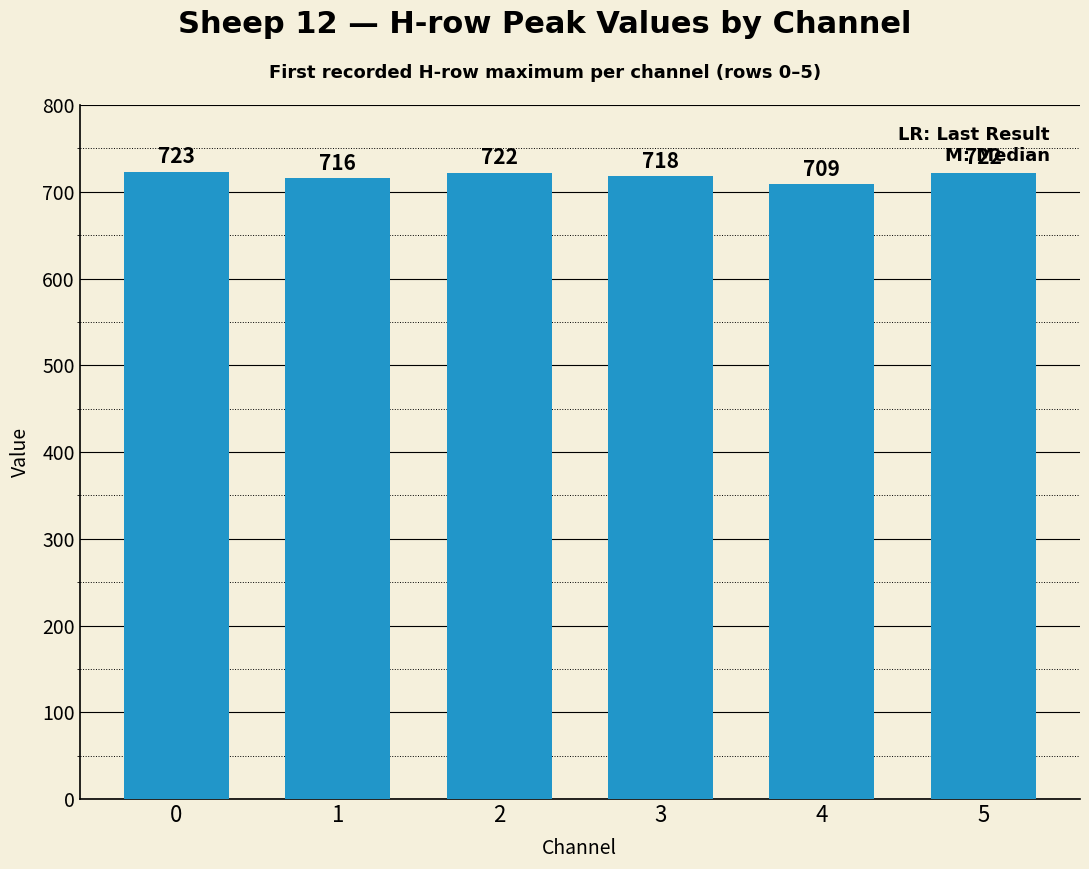

True or false: the data shows 415 at 5.

False